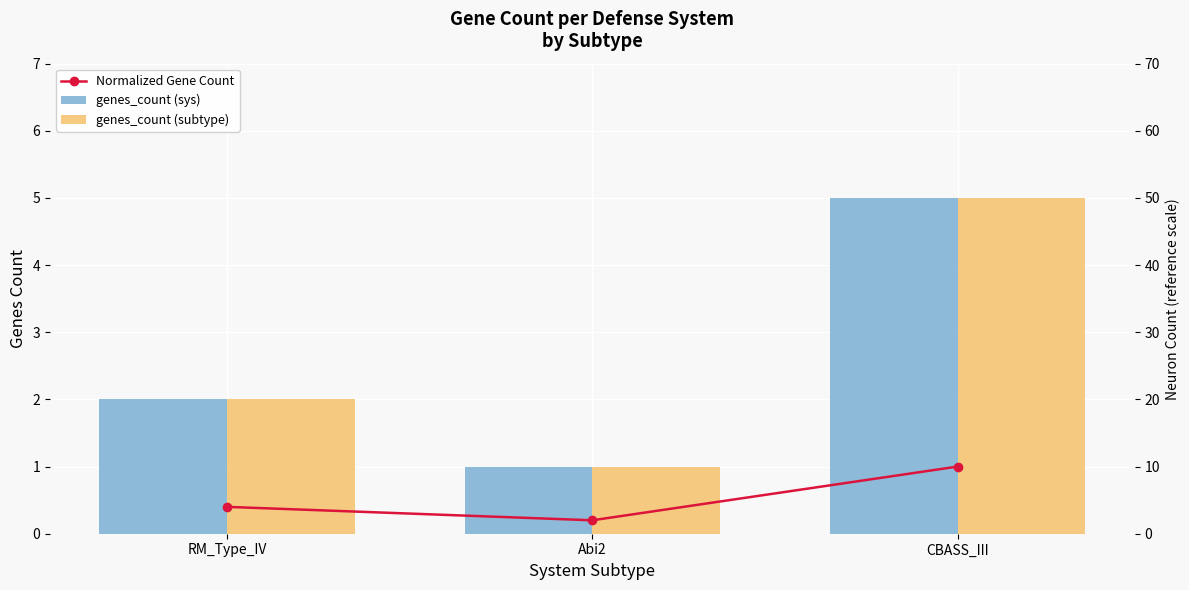

Reading left to right, what are all the values shown in this chart?

Normalized Gene Count: RM_Type_IV=0.4	Abi2=0.2	CBASS_III=1.0
genes_count (sys): RM_Type_IV=2.0	Abi2=1.0	CBASS_III=5.0
genes_count (subtype): RM_Type_IV=2.0	Abi2=1.0	CBASS_III=5.0